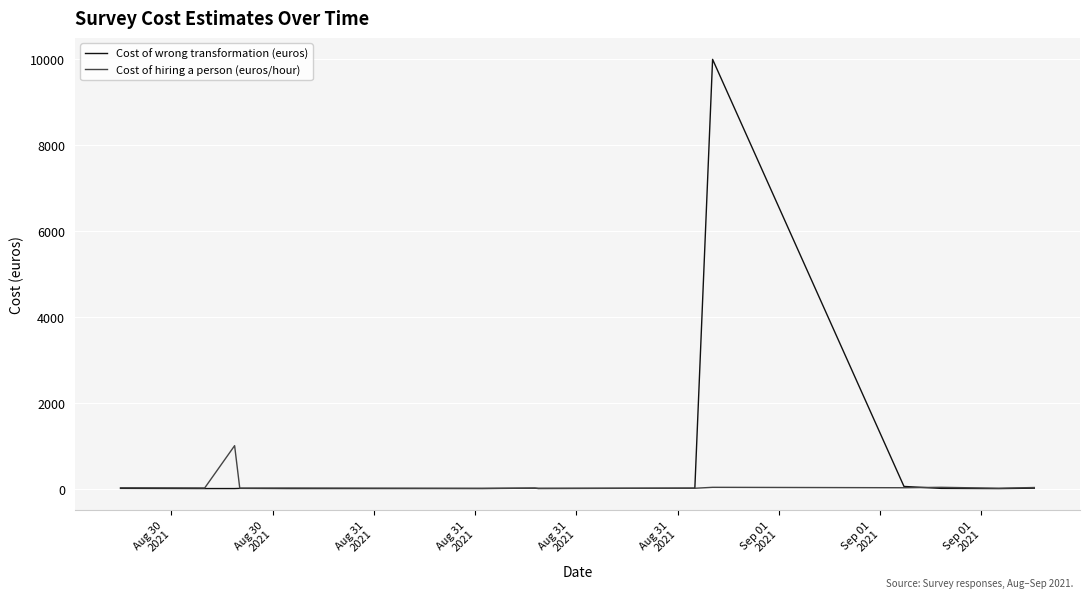

Which series has the largest total across all categories?

Cost of wrong transformation (euros)